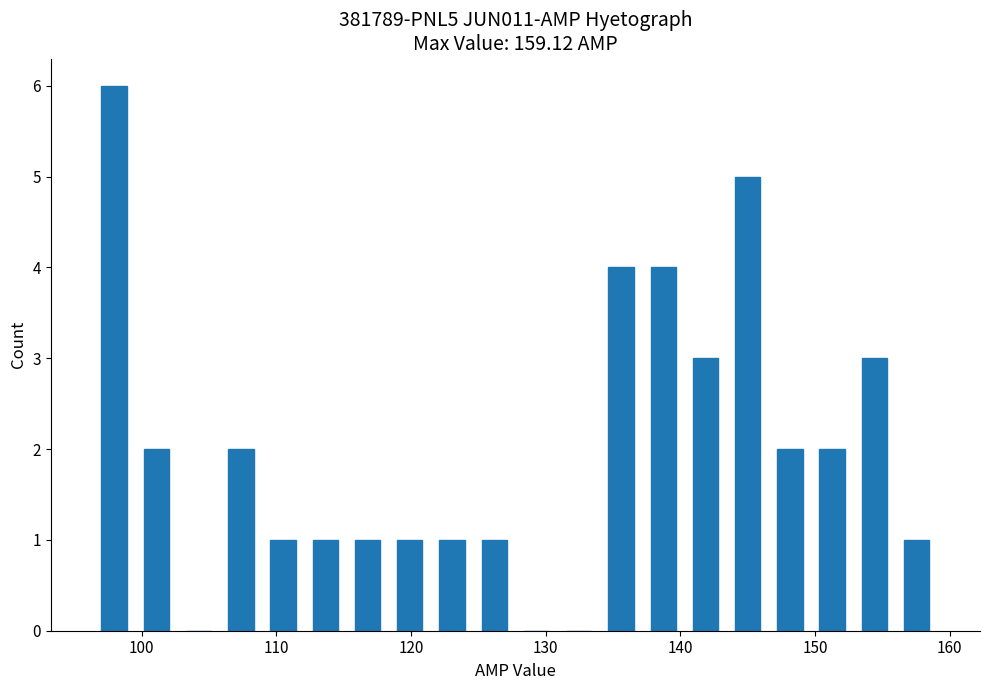

Read against the x-axis, roughly where is the centre of the tallest bar?

98